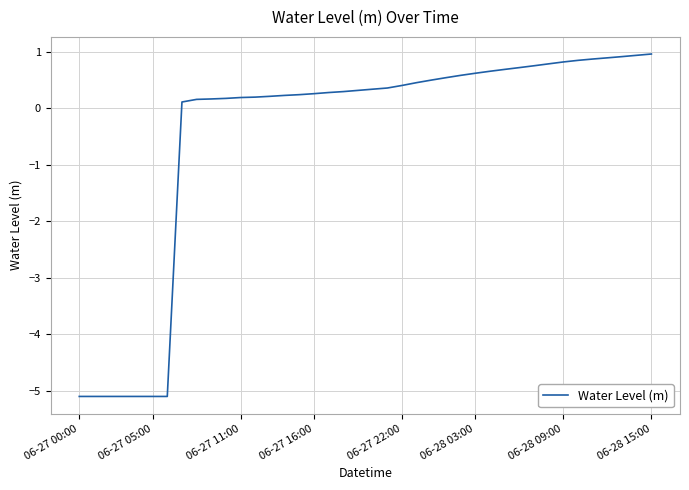

What is the greatest value displayed?

1.0